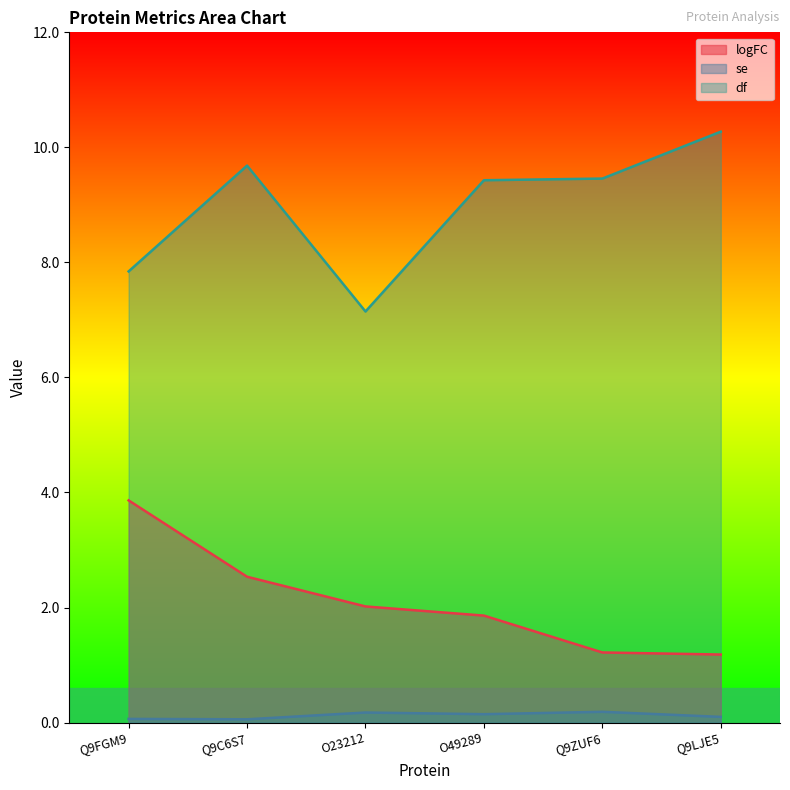

What is the highest value of the df series?

10.3